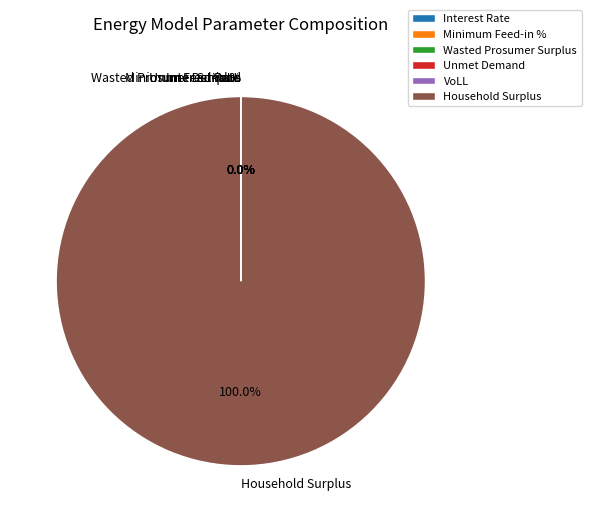

How many slices are in this pie chart?

6